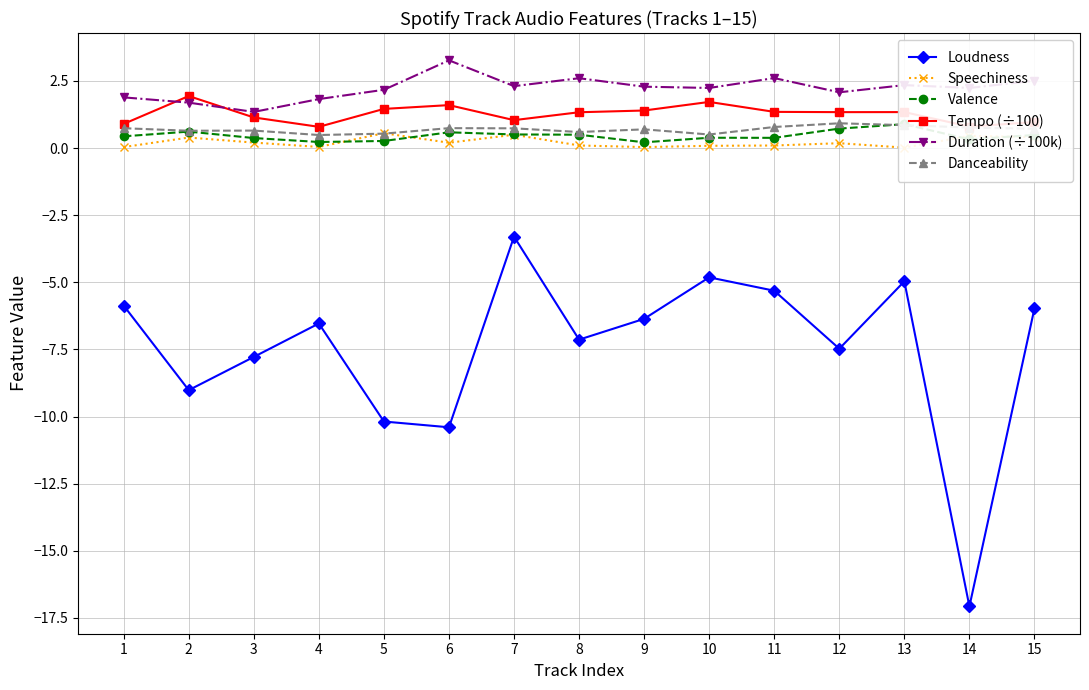

The Loudness series shows -7.1 at 8. True or false?

True